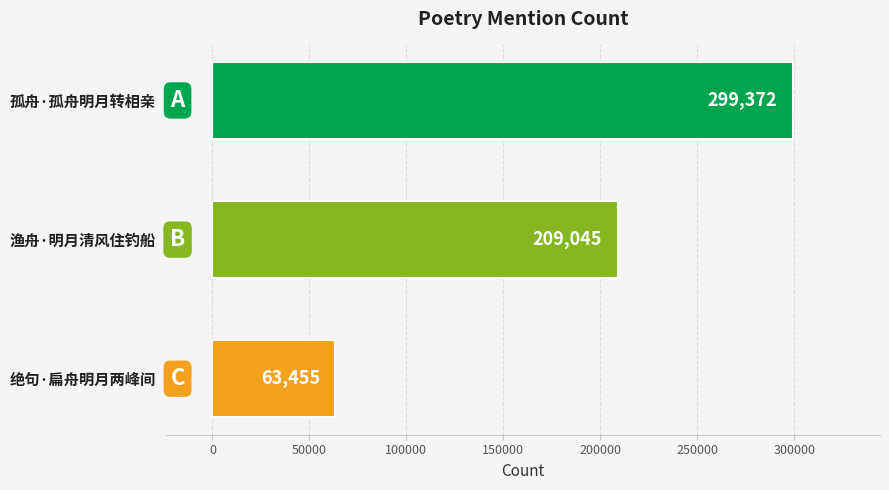

Which has a higher value, 绝句·扁舟明月两峰间 or 孤舟·孤舟明月转相亲?

孤舟·孤舟明月转相亲